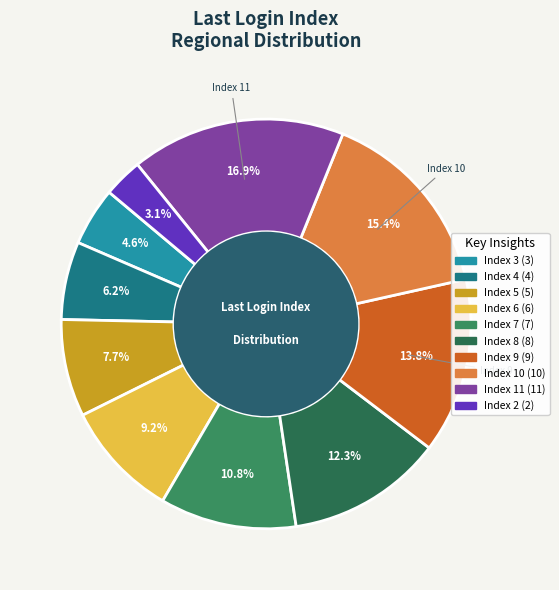

Rank the categories by value from highest to lowest.

Index 11, Index 10, Index 9, Index 8, Index 7, Index 6, Index 5, Index 4, Index 3, Index 2